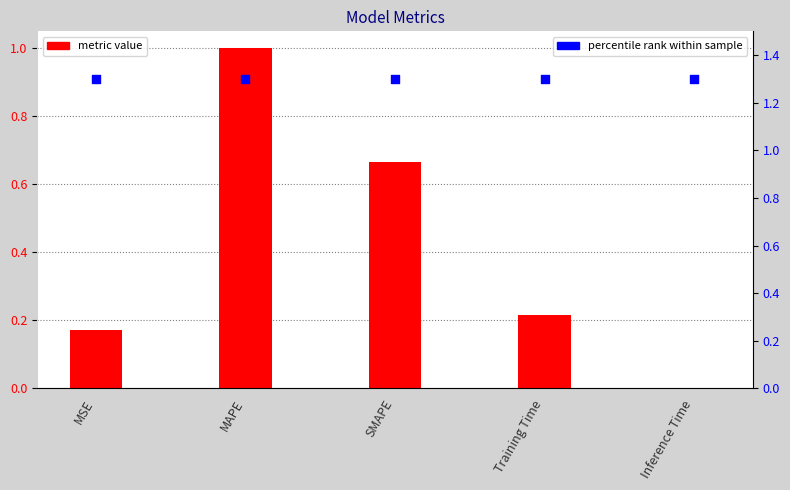

Is the value of col_1 at Training Time greater than the value of percentile rank at MAPE?

No